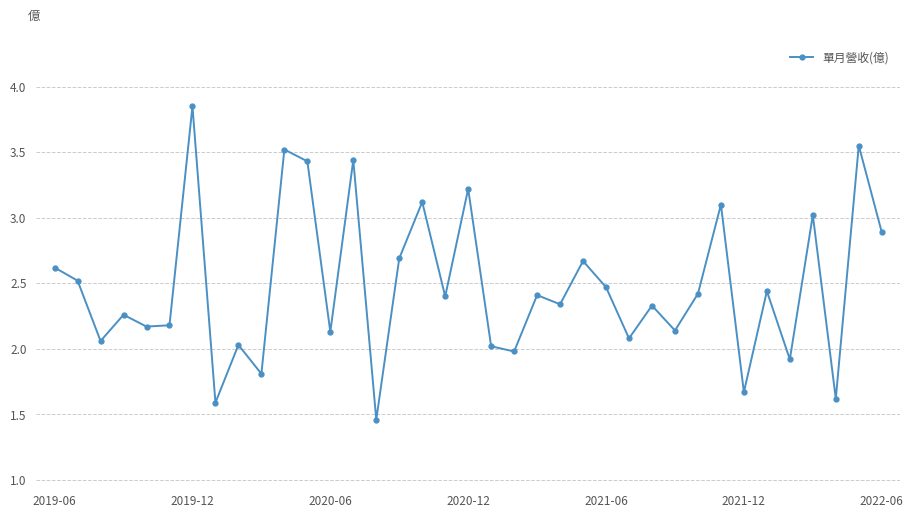

How many interior local valleys (lower than both neighbors) does the data have?

14